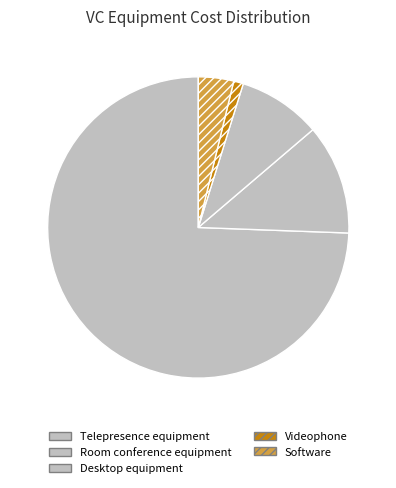

To the nearest percent, what is the average slice percentage?

20%